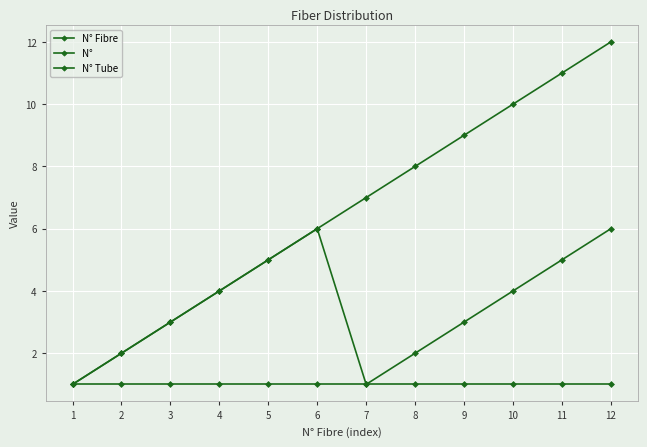

Is it true that N° equals 3 at 12?

False